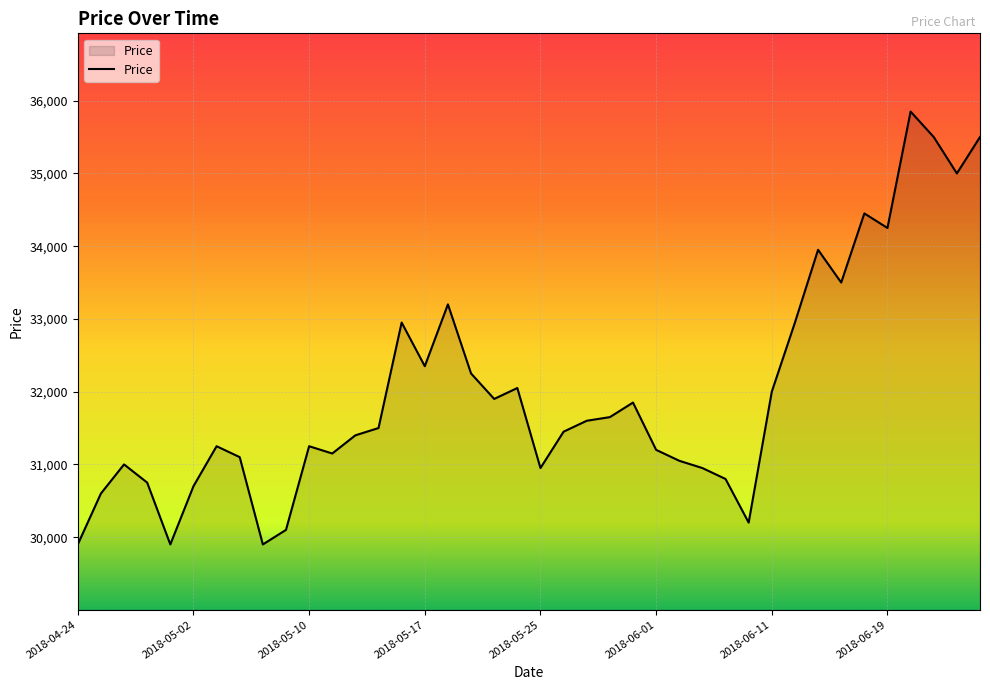

How many series are shown in this chart?

1